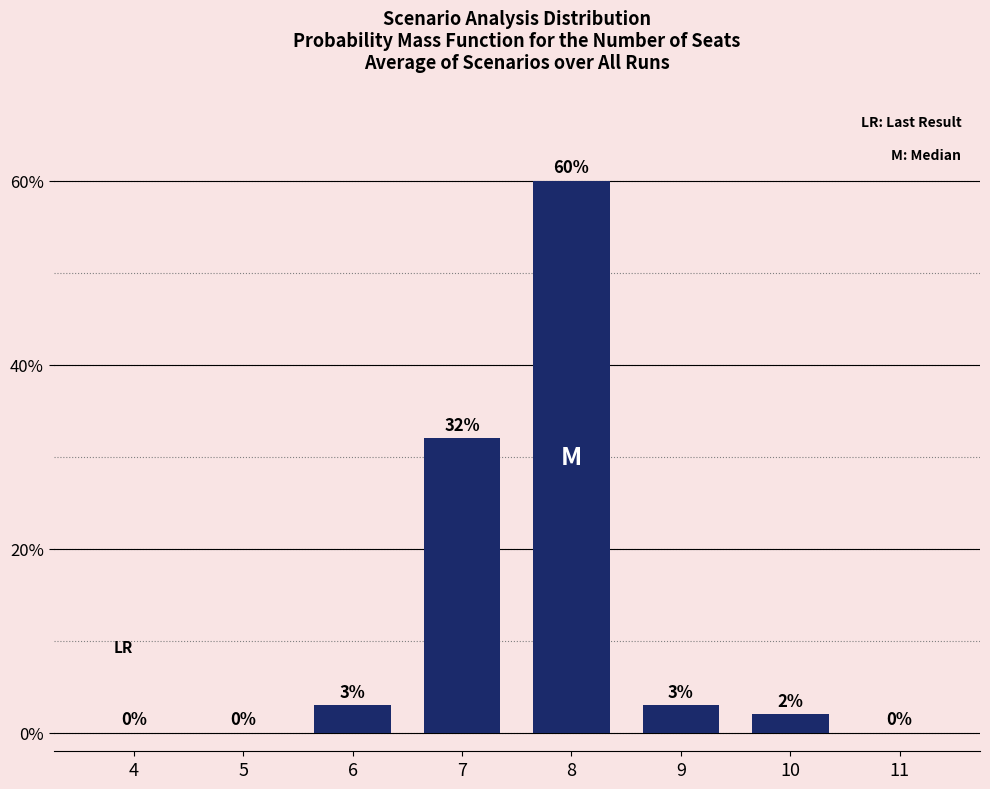

Reading left to right, list all the values displayed in this chart.

4=0	5=0	6=3	7=32	8=60	9=3	10=2	11=0